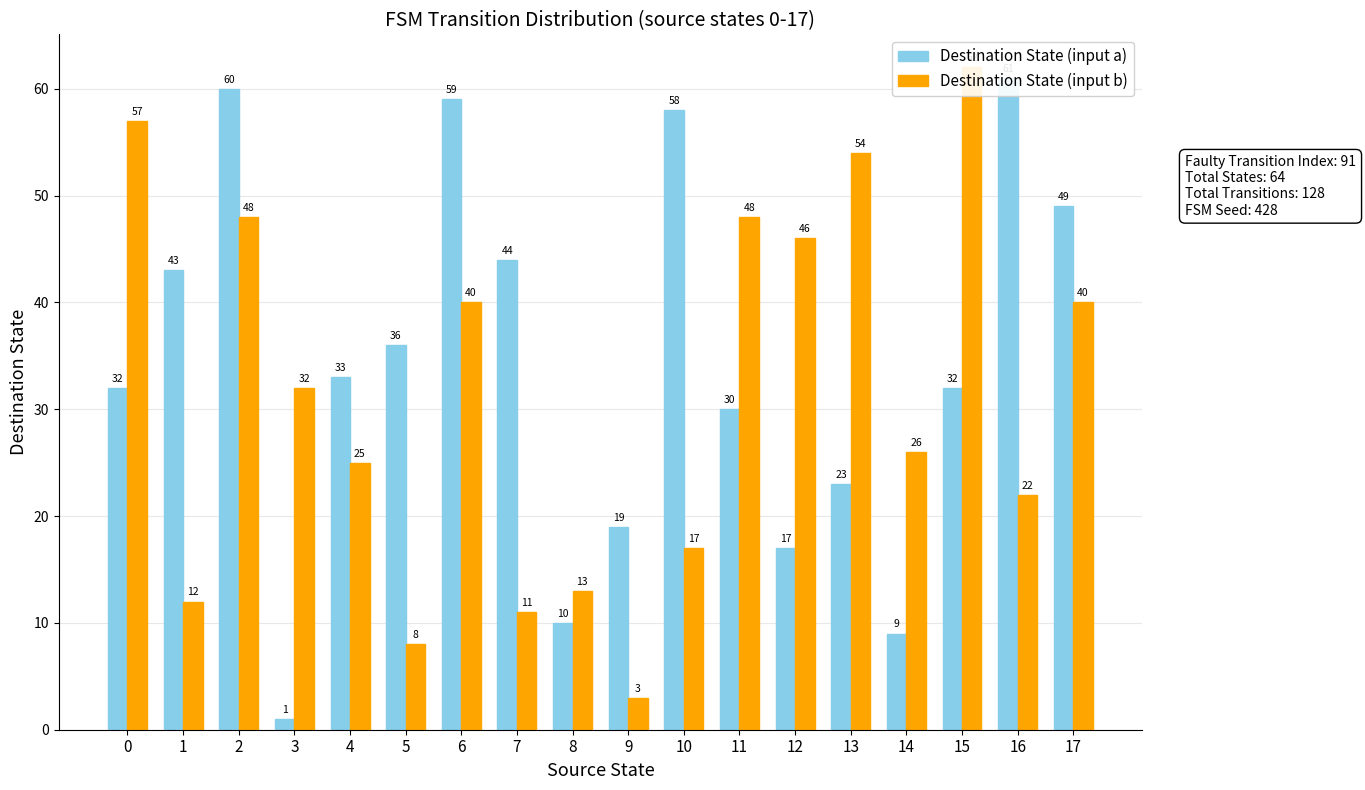

Read the Destination State (input a) value at 1, to the nearest 10.

40